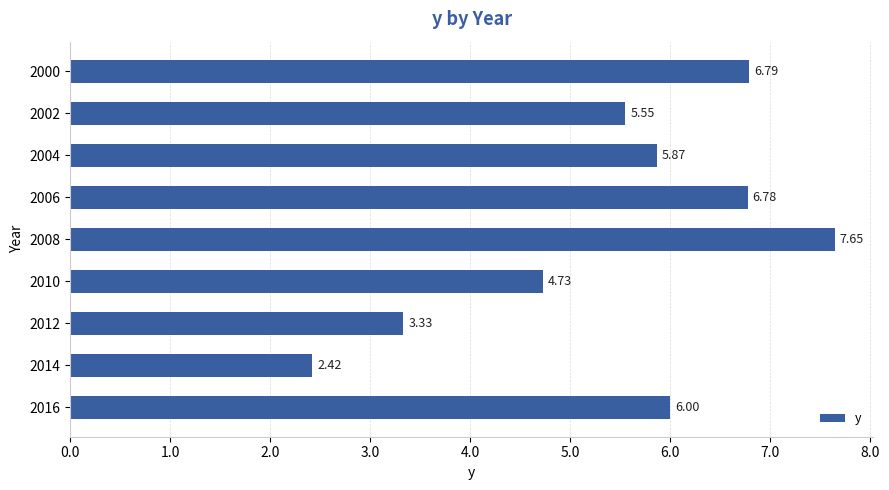

List the labels in order of value, smallest first.

2014, 2012, 2010, 2002, 2004, 2016, 2006, 2000, 2008